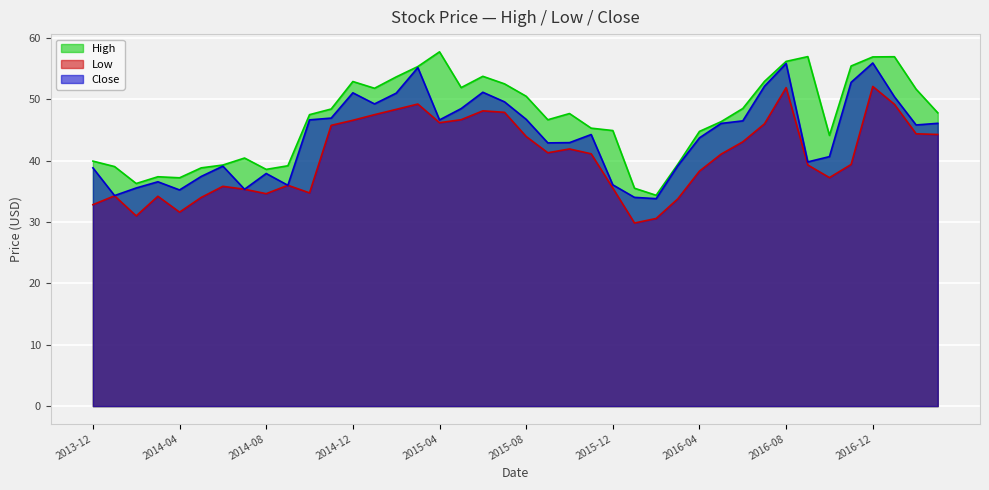

Is the value of Low at 2016-05 greater than the value of Close at 2015-03?

No